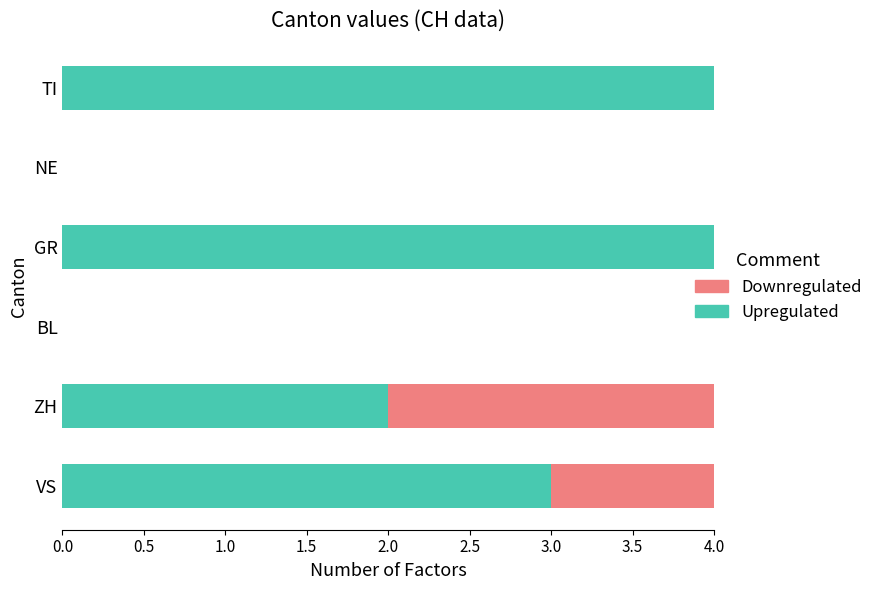

True or false: Upregulated has a value of 1 at GR.

False